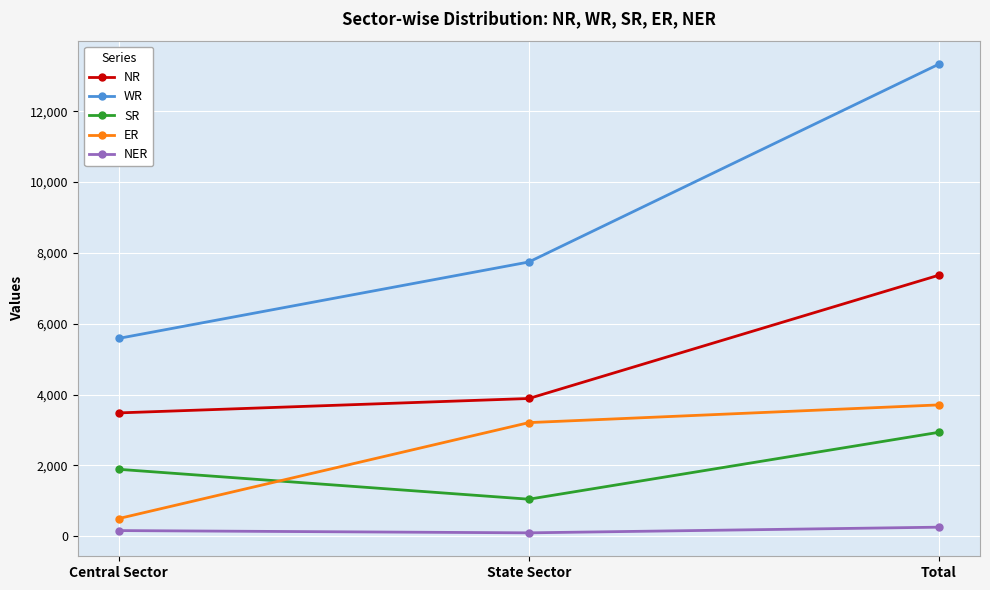

Reading left to right, extract all data points from this chart.

NR: Central Sector=3483	State Sector=3890	Total=7373
WR: Central Sector=5588	State Sector=7745	Total=13333
SR: Central Sector=1890	State Sector=1046	Total=2936
ER: Central Sector=500	State Sector=3209	Total=3709
NER: Central Sector=160	State Sector=96	Total=256